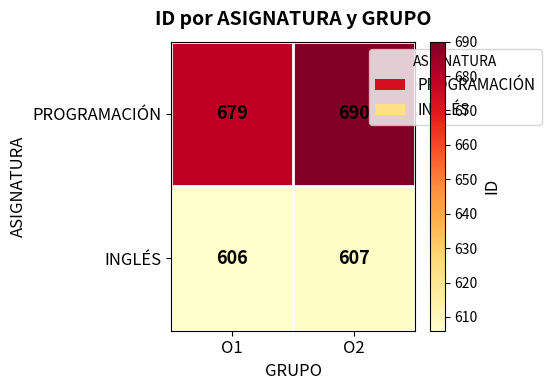

True or false: PROGRAMACIÓN has a value of 690 at O2.

True